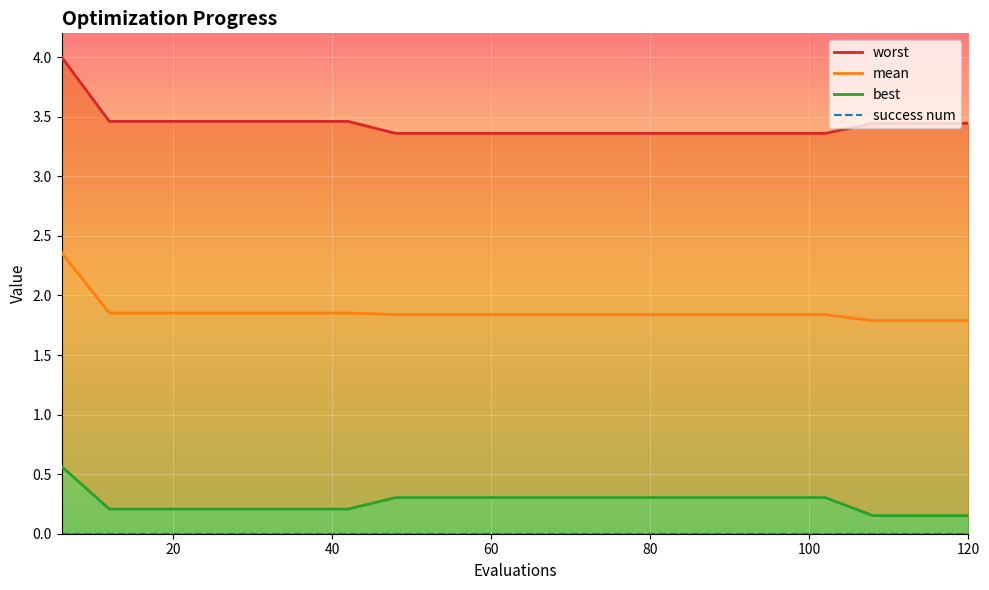

Which series has the largest range (max minus min)?

worst